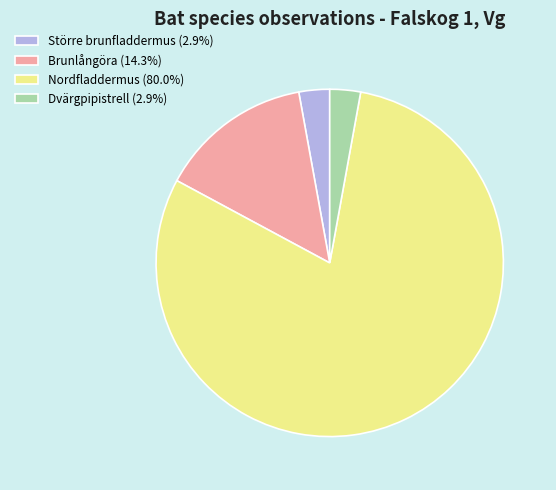

Approximately how many times larger is the value at Dvärgpipistrell compared to Större brunfladdermus?

1.0